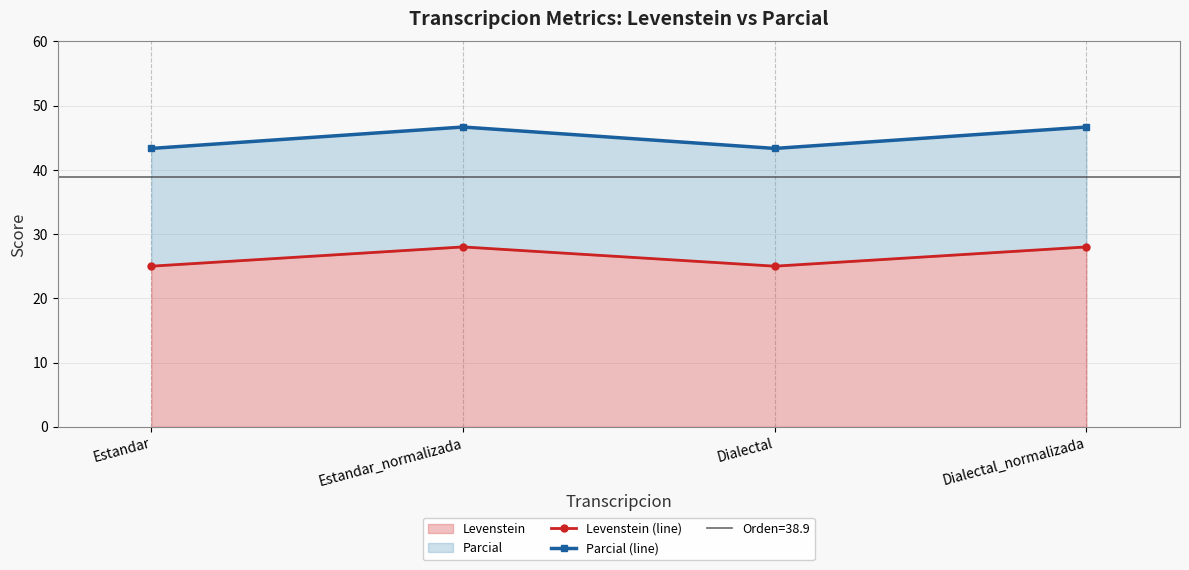

How many distinct data groups are displayed?

2